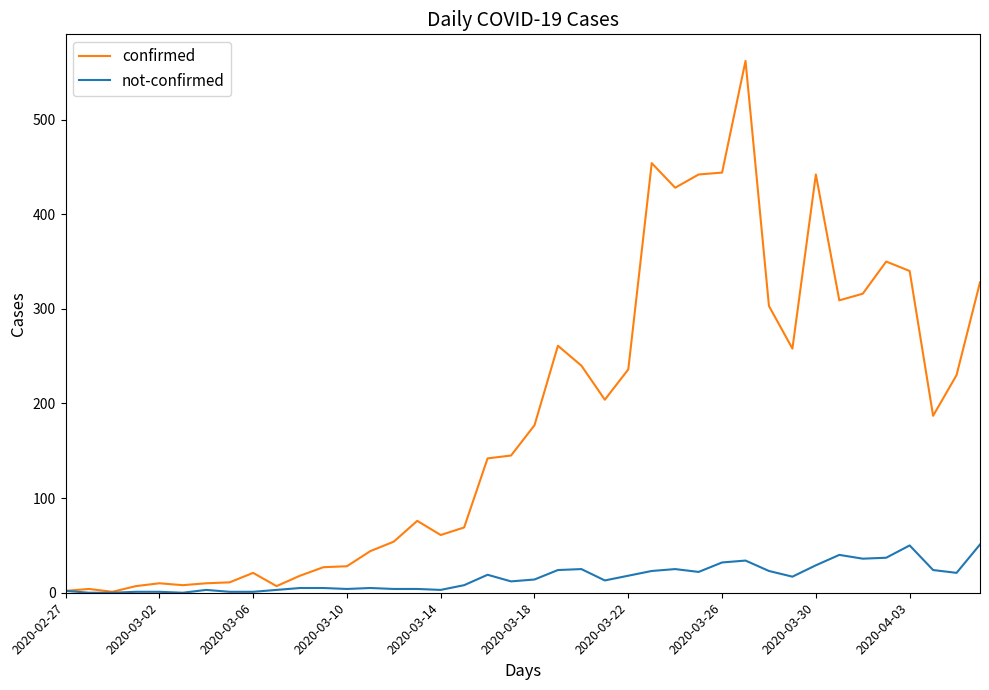

Which series has the largest range (max minus min)?

confirmed